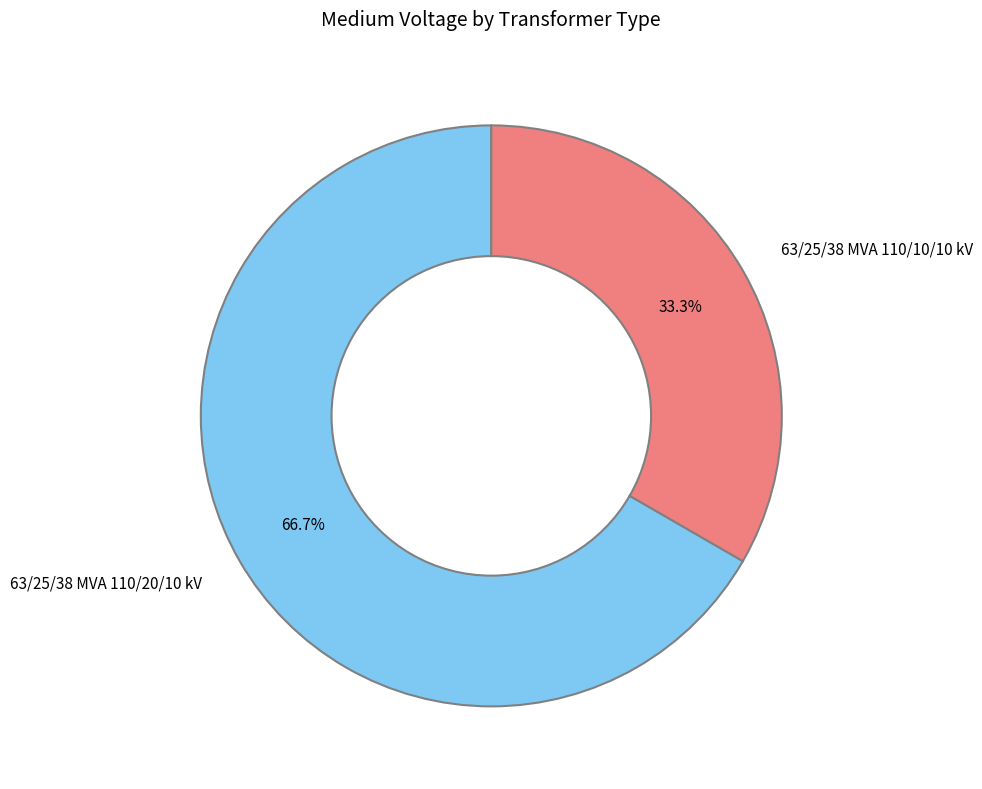

Is the sum of 63/25/38 MVA 110/10/10 kV and 63/25/38 MVA 110/20/10 kV greater than half?

Yes